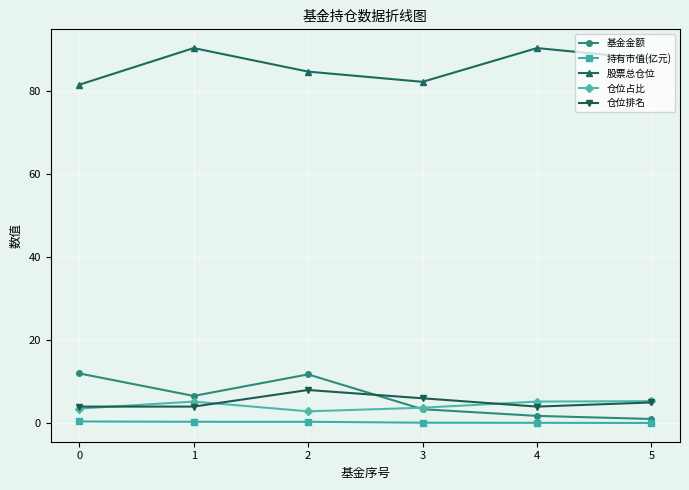

Count the number of categories in the chart.

6